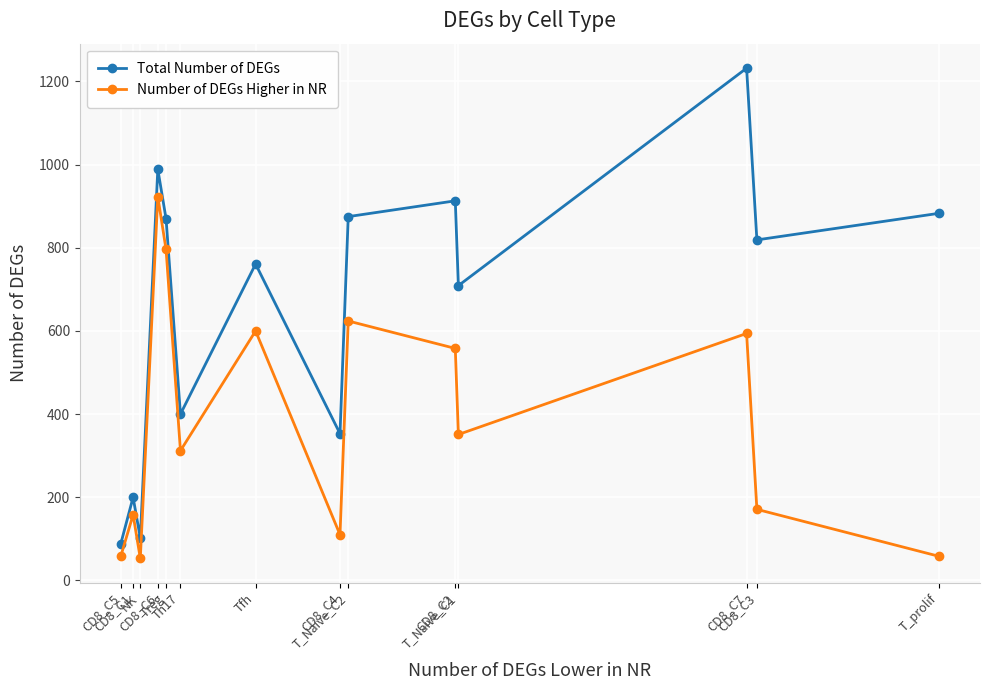

What are all the series names shown in the legend?

Total Number of DEGs, Number of DEGs Higher in NR